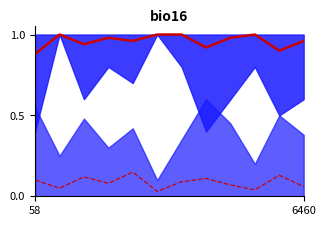

Reading right to left, extract all data points from this chart.

disponibilidad: 1.0	0.9	1.0	1.0	0.9	1.0	1.0	1.0	1.0	0.9	1.0	0.9
peaks: 0.1	0.1	0.0	0.1	0.1	0.1	0.0	0.1	0.1	0.1	0.1	0.1